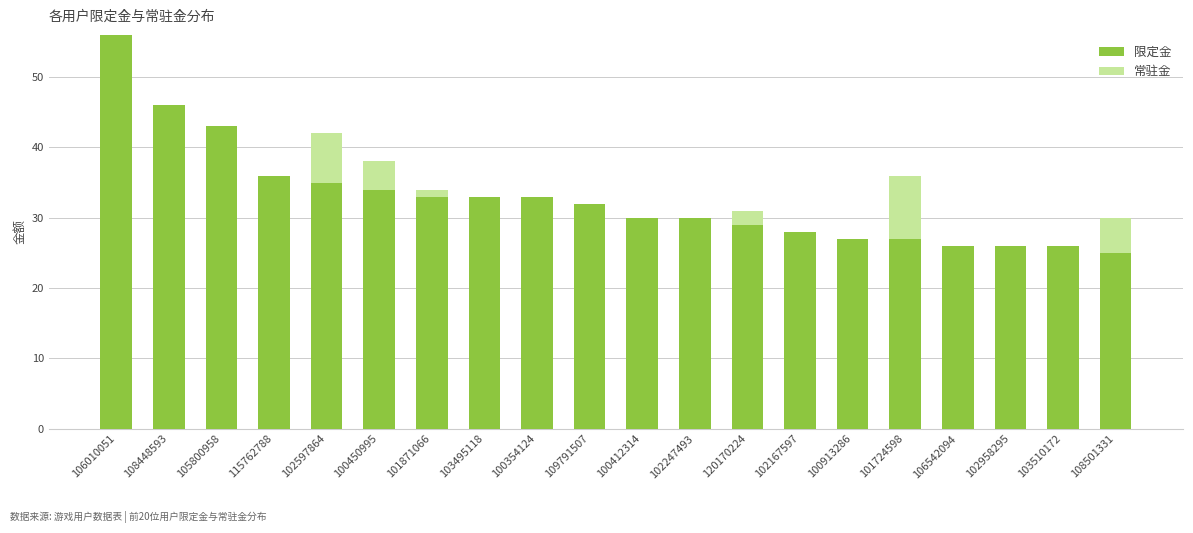

Are the bars grouped side by side (vs. stacked)?

No